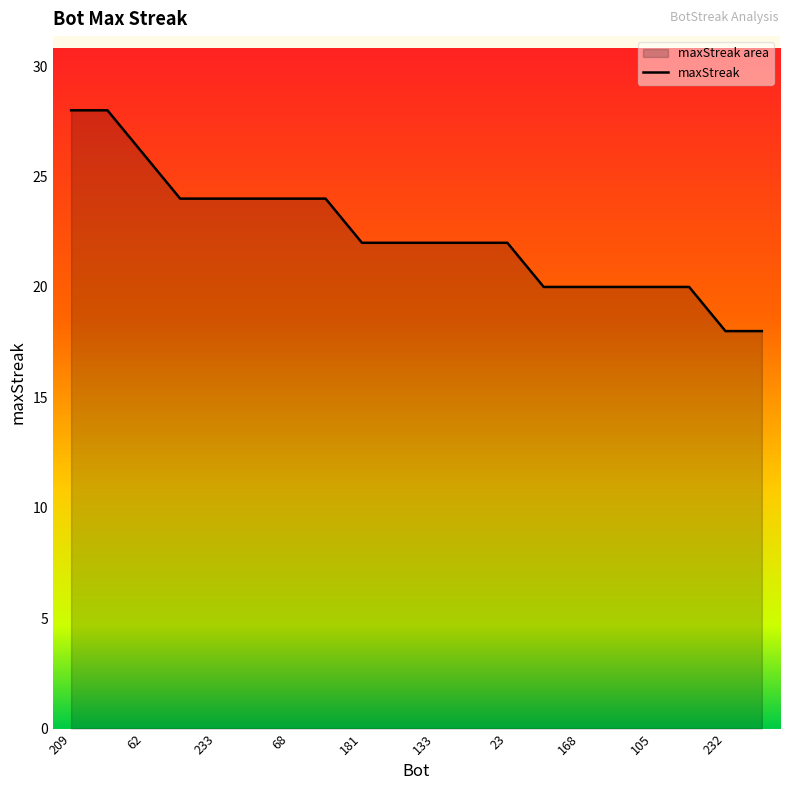

What is the value of the 6th point from the left?

24